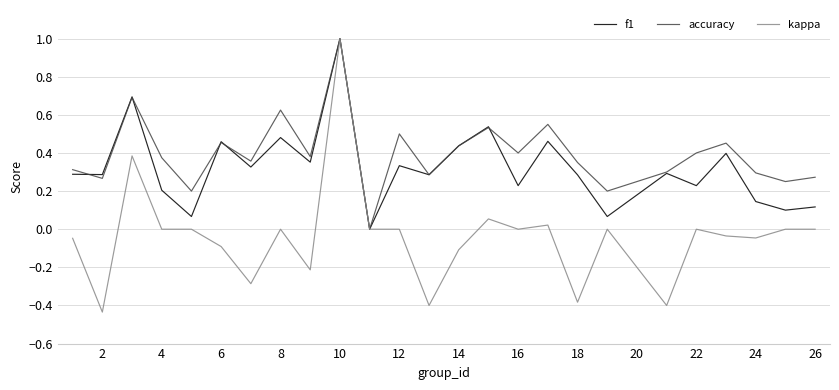

Which series has the largest total across all categories?

accuracy